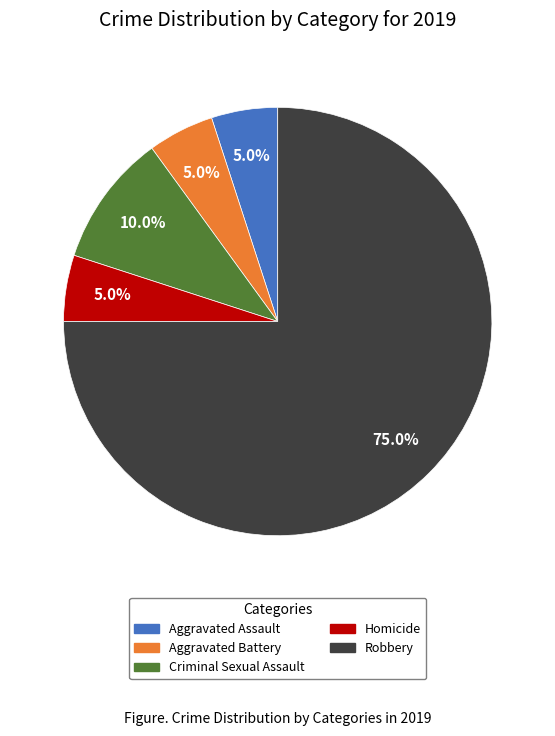

How many slices are in this pie chart?

5